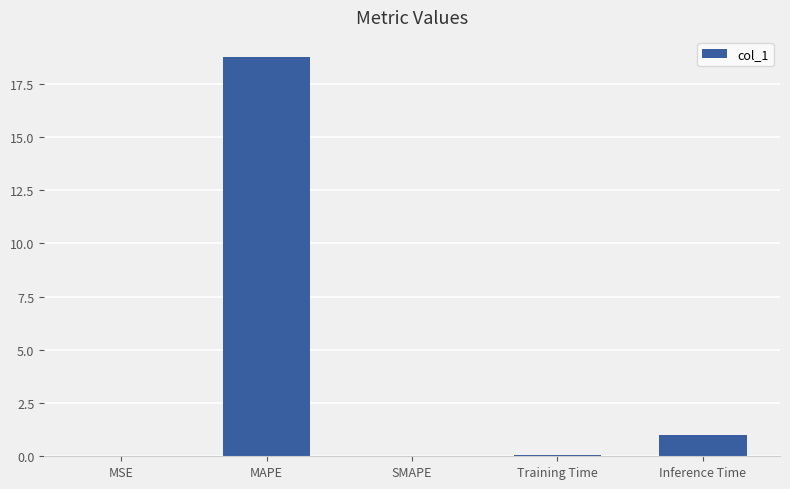

Where is the data nearest to the value 9?

Inference Time